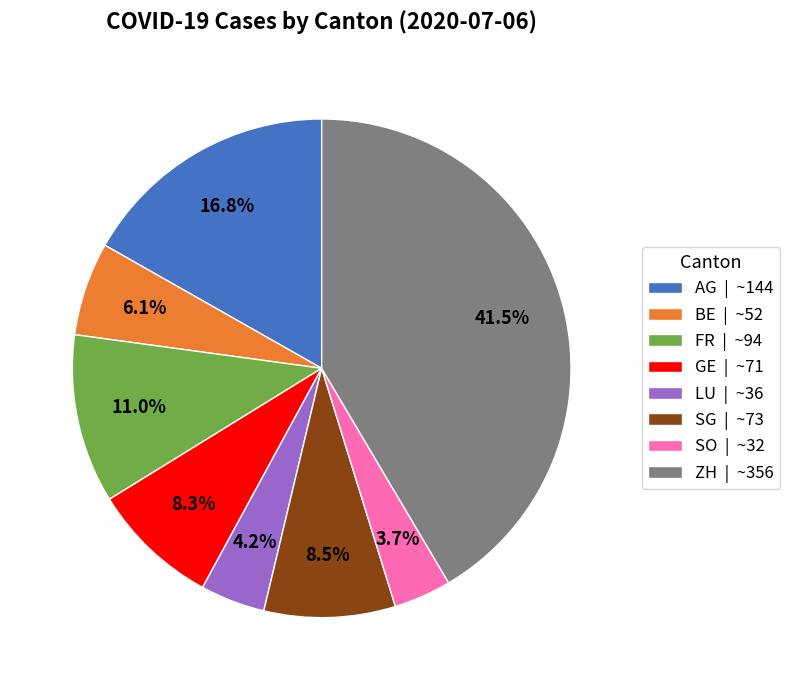

Does any single category account for the majority?

No